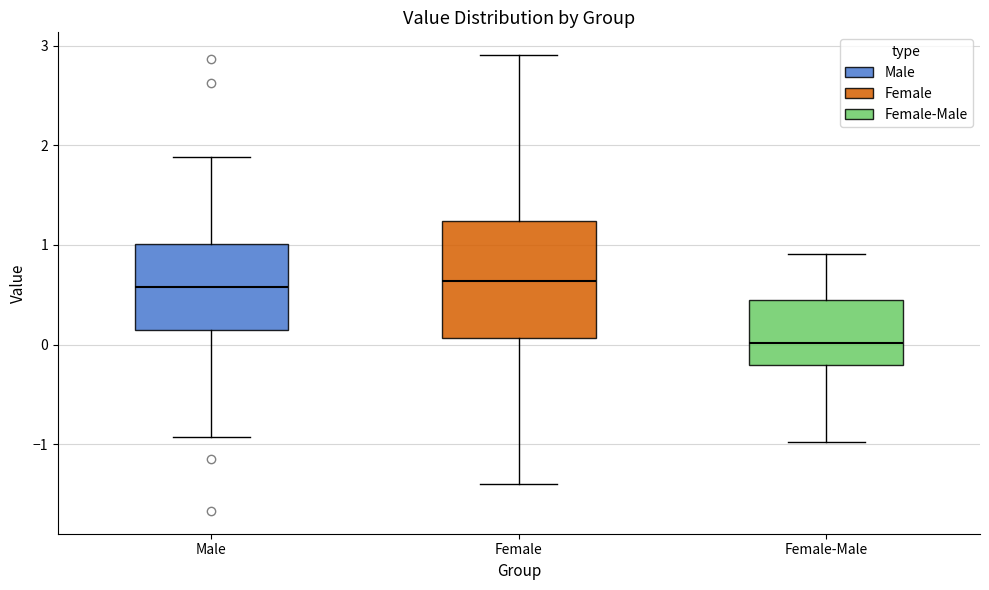

Reading left to right, transcribe this box plot: for each box, give where its median line is, the range the box spans, and where its two whiskers end, as read against the y-axis. The values are not printed on the chart, so give them approximately, as read against the axis.

Male: median 0.6, box 0.2 to 1.0, whiskers -0.9 to 1.9
Female: median 0.6, box 0.1 to 1.2, whiskers -1.4 to 2.9
Female-Male: median 0.0, box -0.2 to 0.4, whiskers -1.0 to 0.9